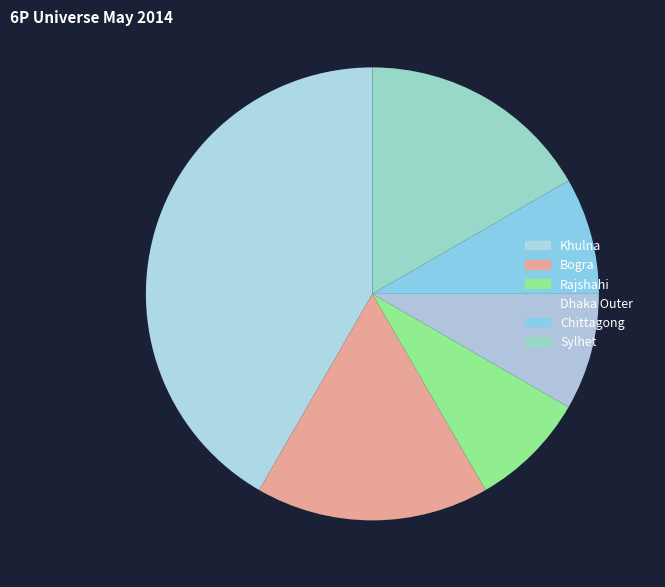

Count the number of slices in the pie.

6